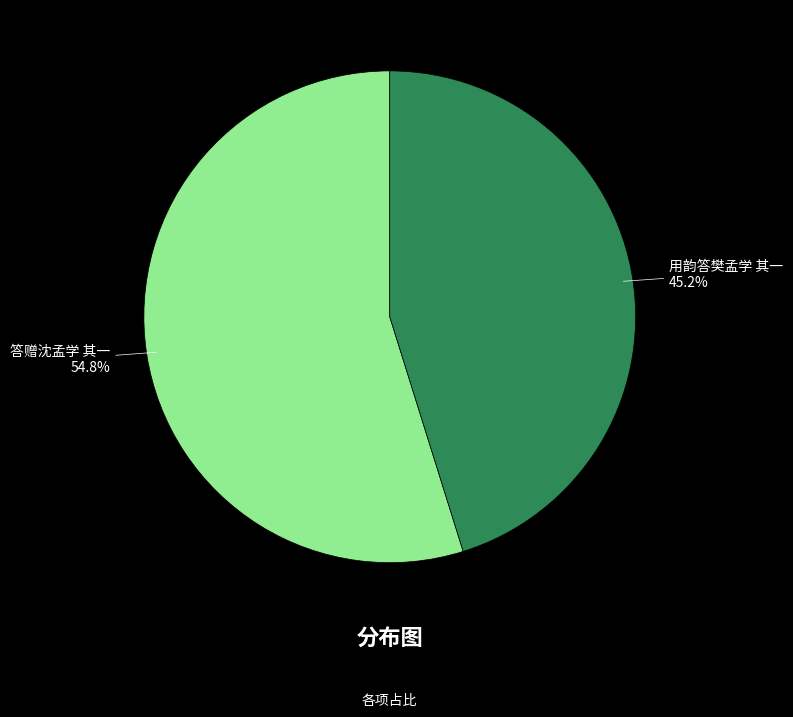

Is there any slice that represents more than half of the pie?

Yes